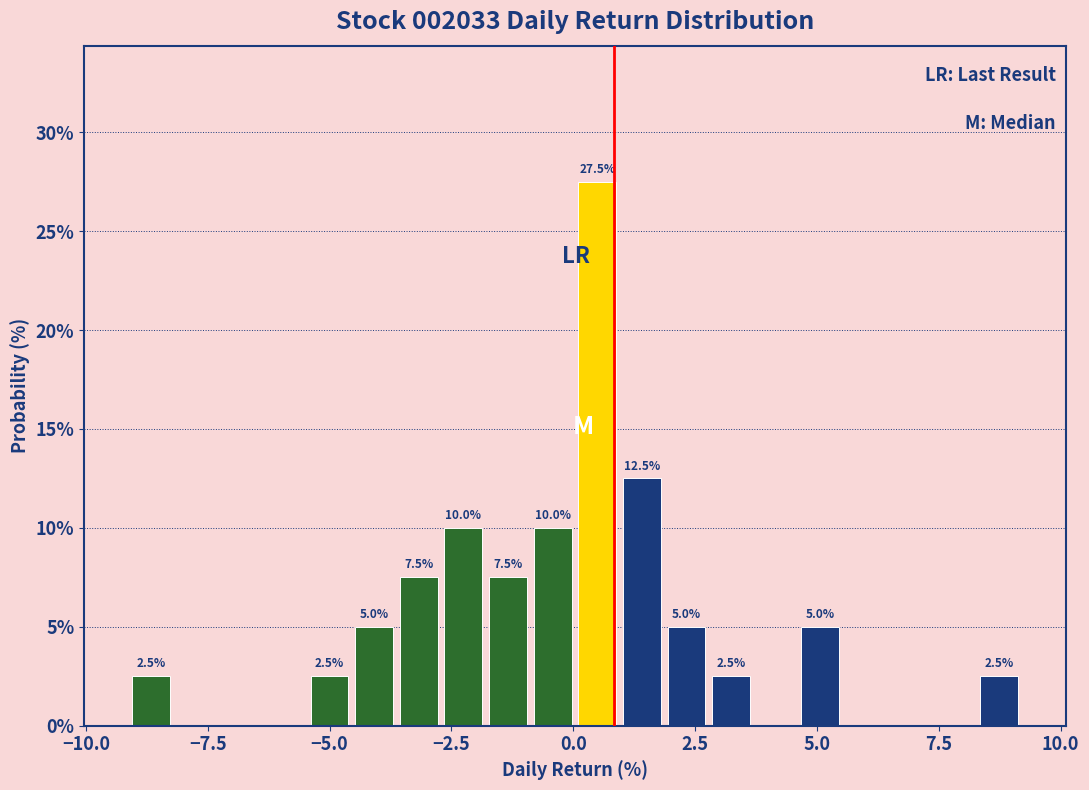

Read against the x-axis, roughly where is the centre of the tallest bar?

0.5